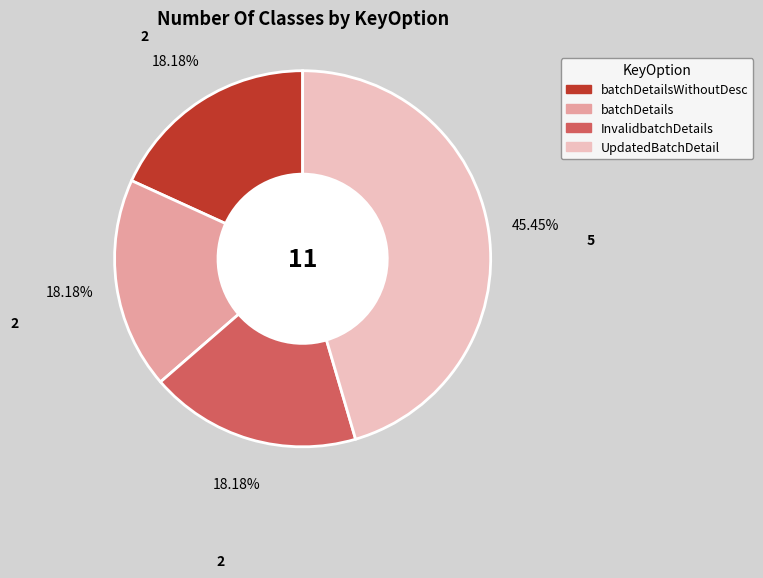

Is there any slice that represents more than half of the pie?

No